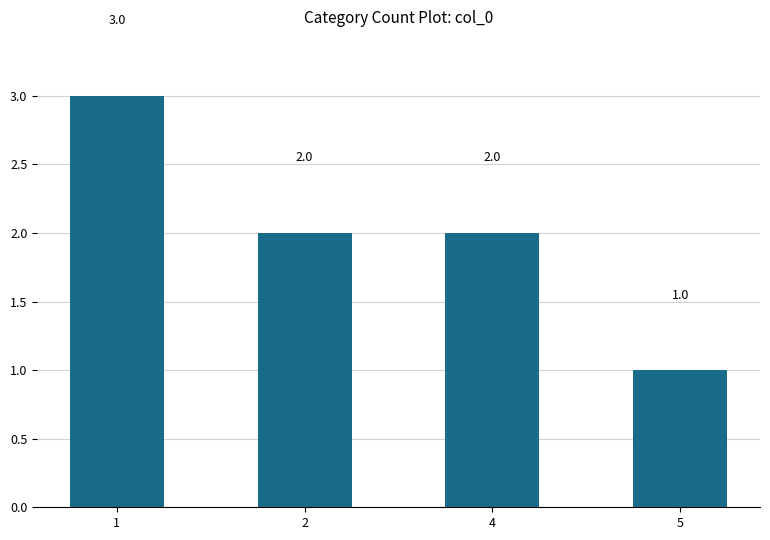

Which label corresponds to the largest value in the chart?

1